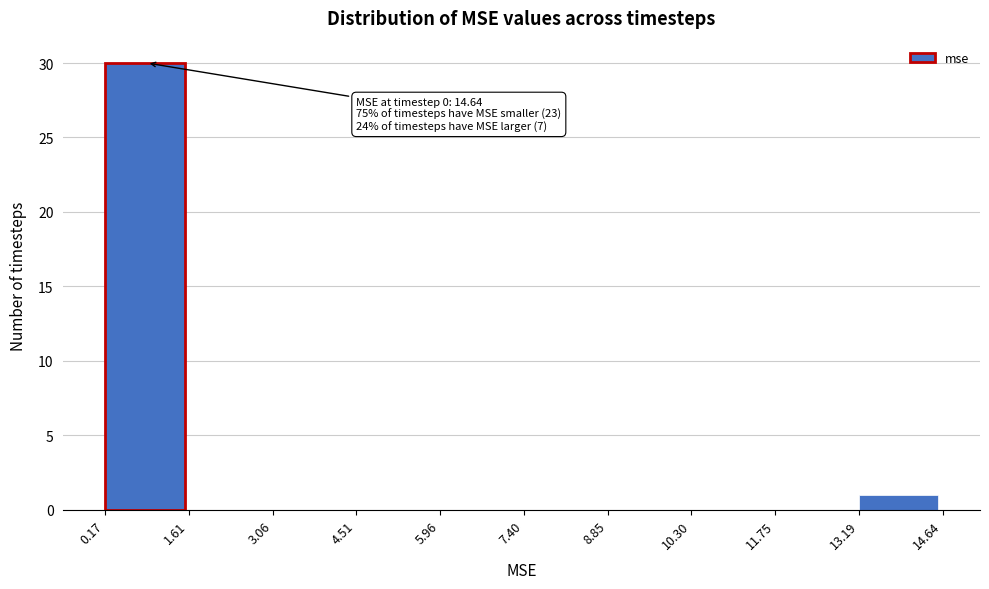

Over which range of the x-axis is the bar tallest?

0.17 to 1.61